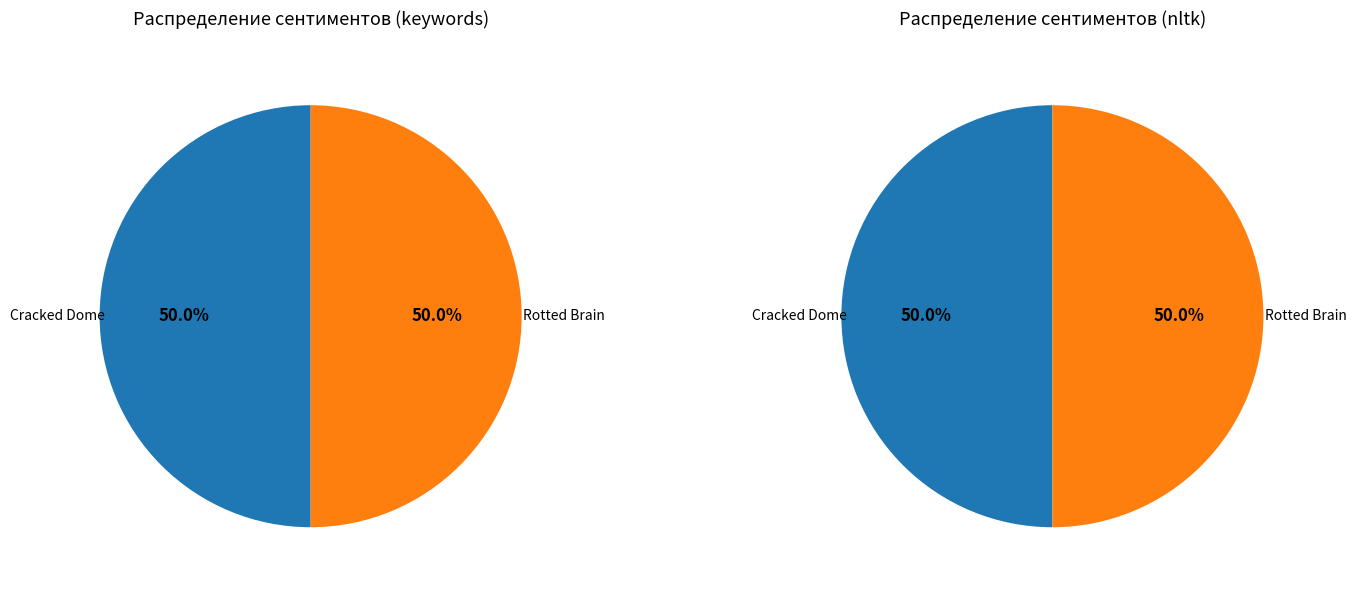

Approximately how many times larger is the value at Rotted Brain compared to Cracked Dome?

1.0